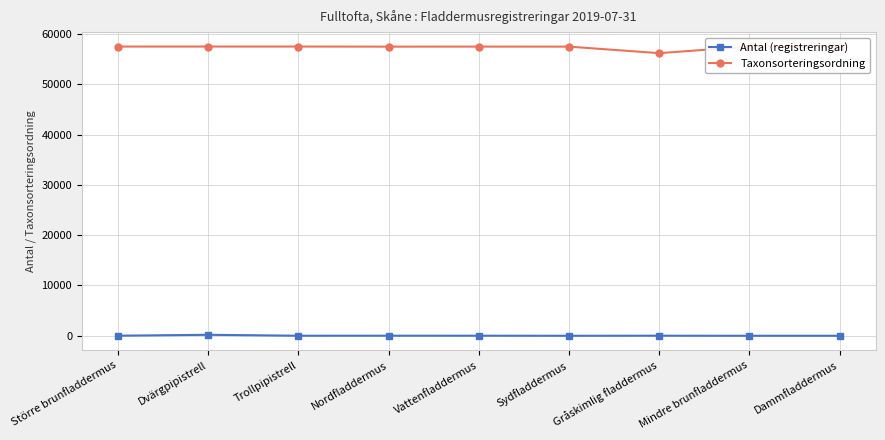

Which series has the largest total across all categories?

Taxonsorteringsordning